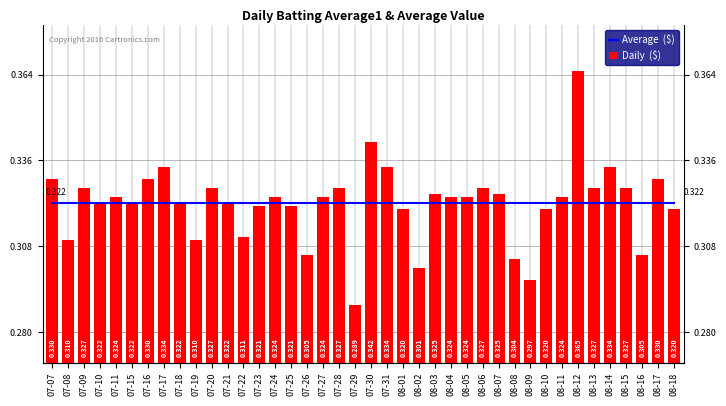

List the series in order of their overall mean, highest first.

Average  ($), Daily  ($)